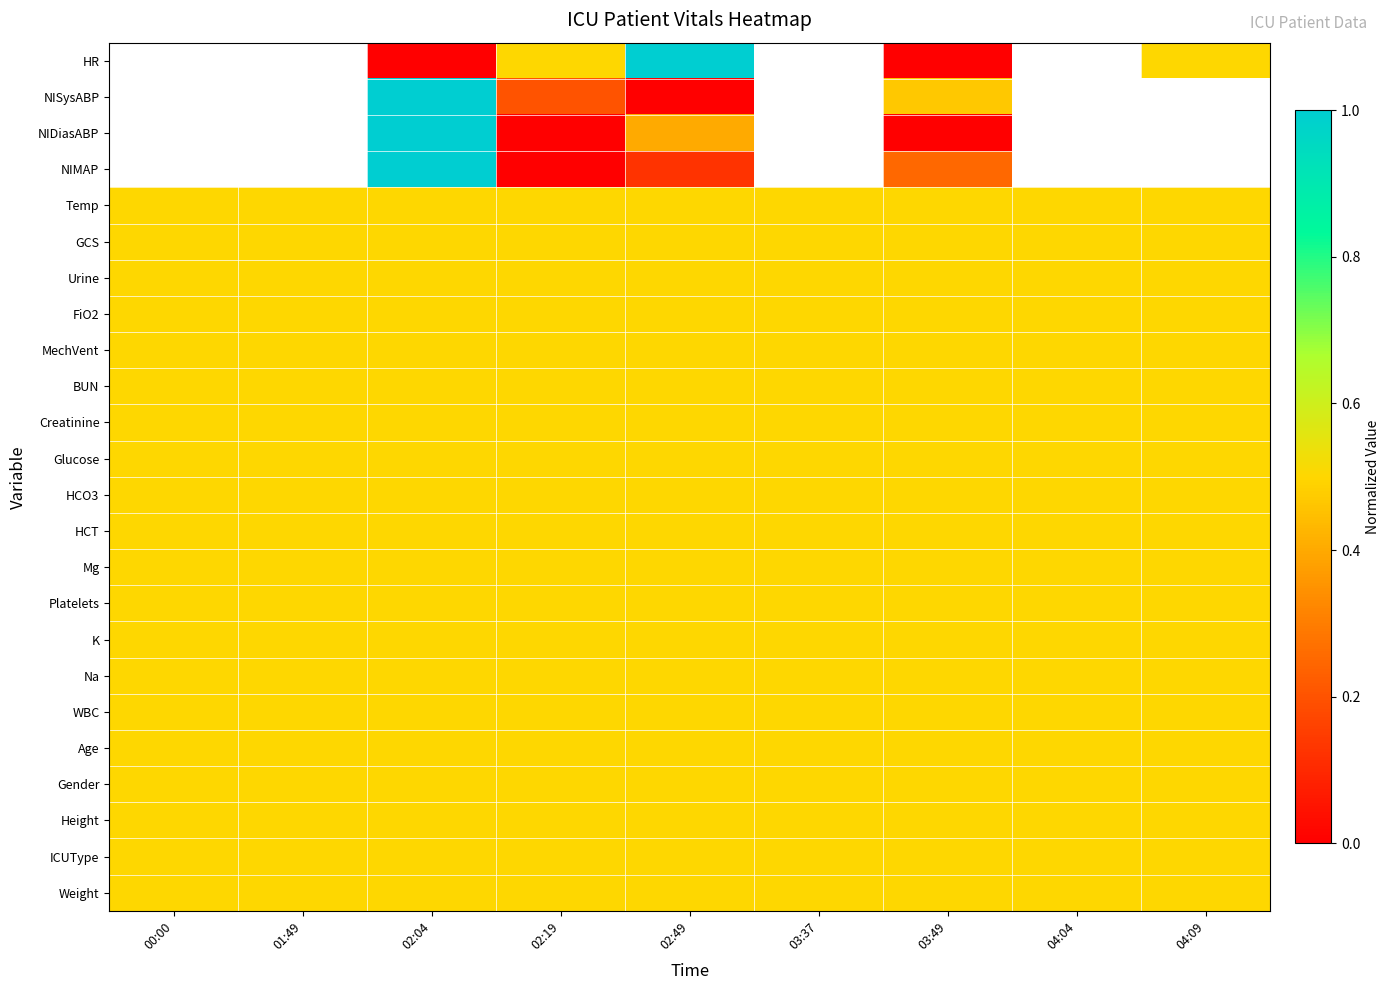

Which has a higher value, 01:49 or 02:19?

02:19